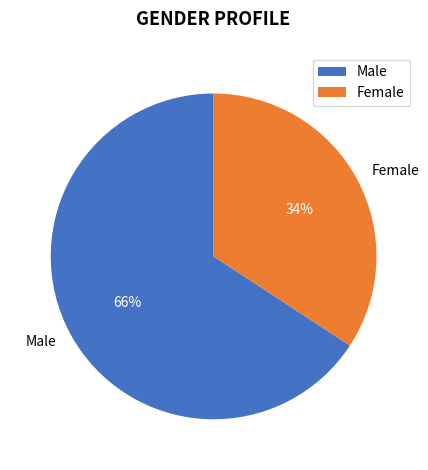

How many segments does this pie chart have?

2